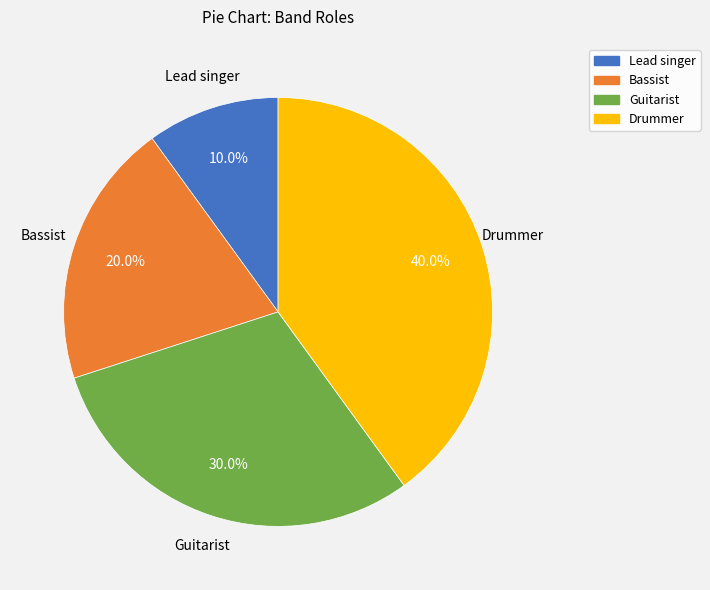

What is the ratio of the value at Bassist to the value at Guitarist?

0.7